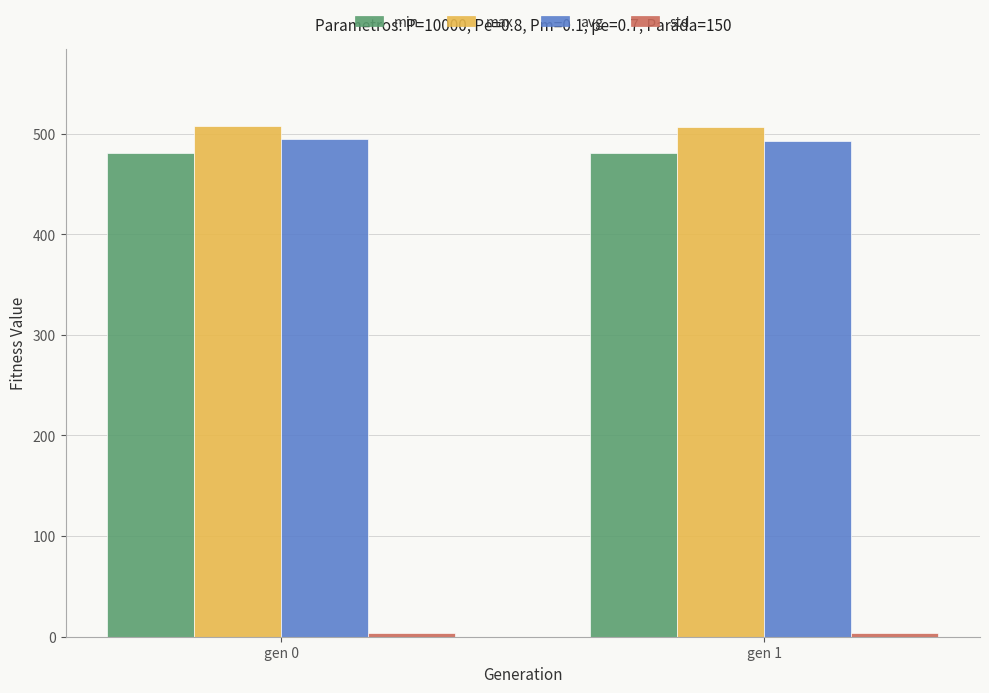

What is the spread (max minus min) of values at gen 0?

504.2